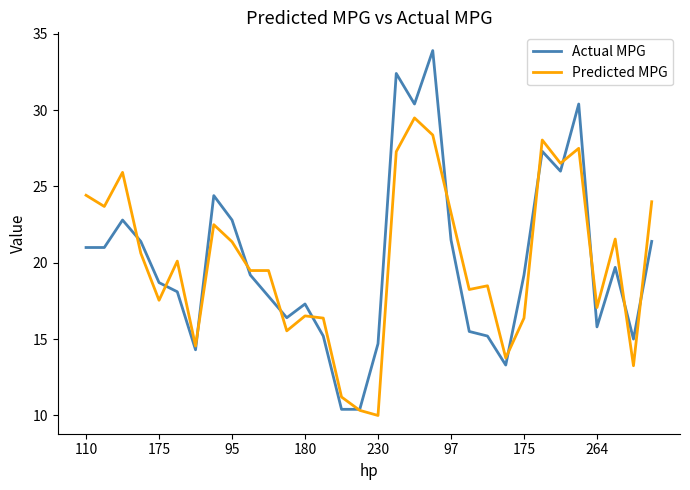

Rank the series by their maximum value, from lowest to highest.

Predicted MPG, Actual MPG